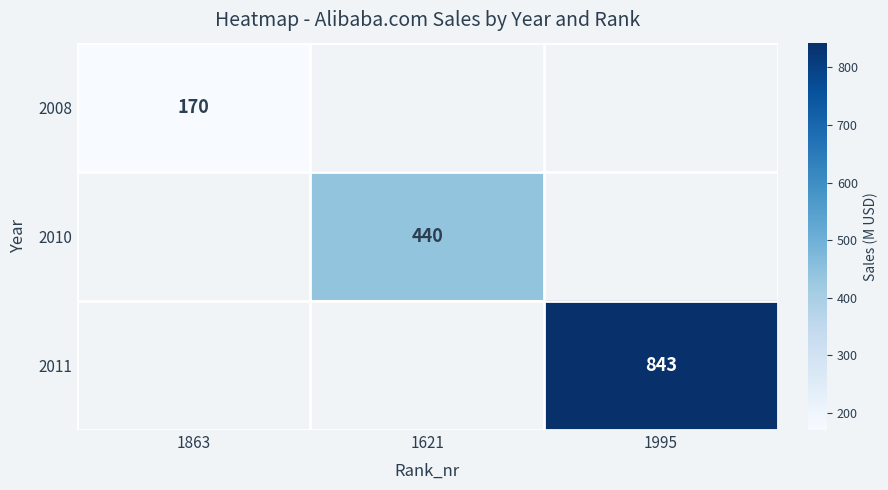

Rank the categories by 2008 value from highest to lowest.

1863, 1621, 1995